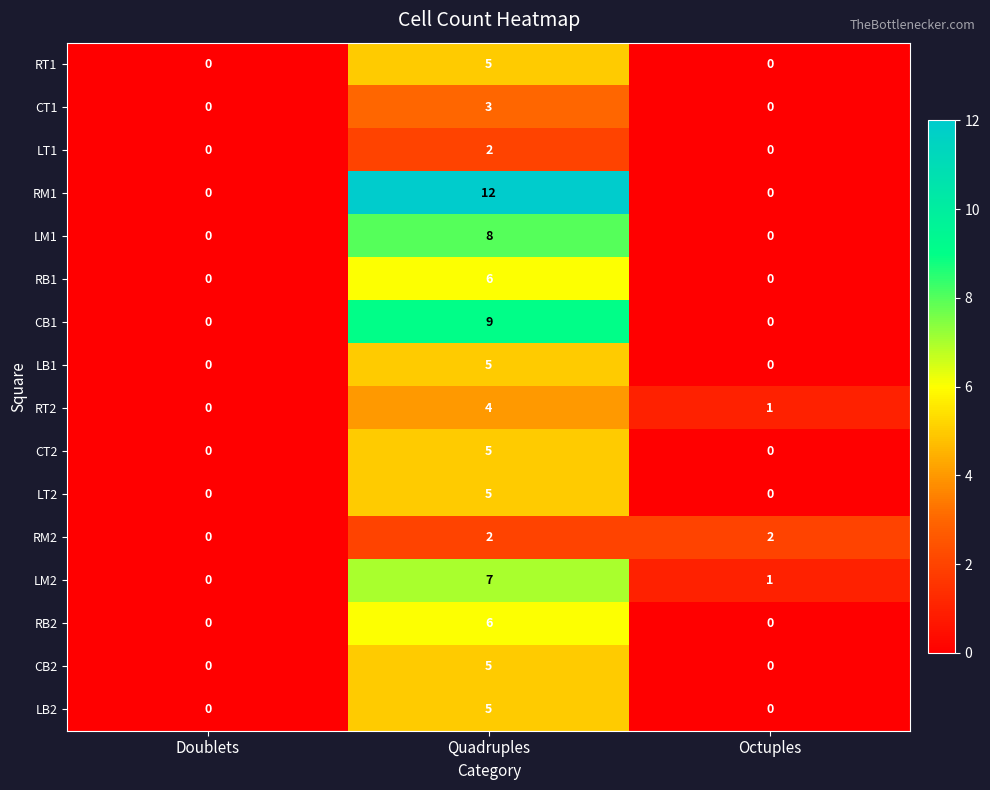

True or false: LM1 has a value of -3 at Doublets.

False